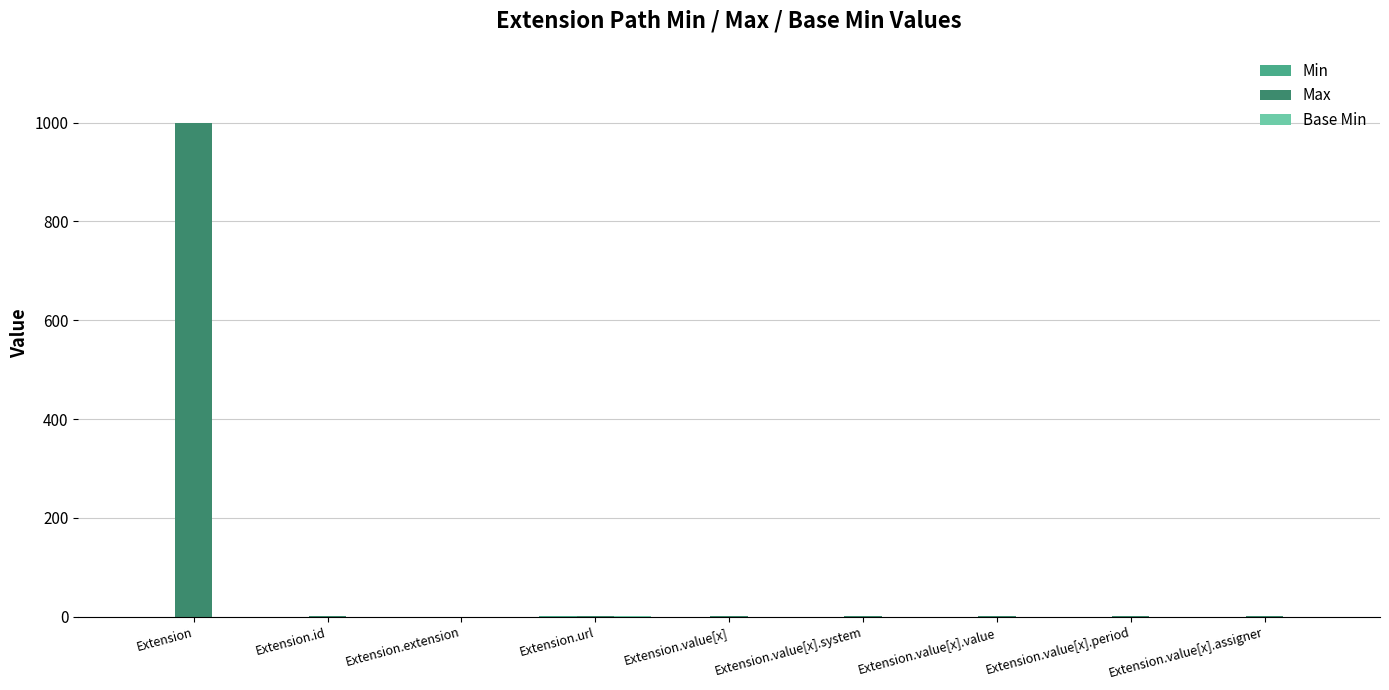

Which category has the highest value across all series?

Extension